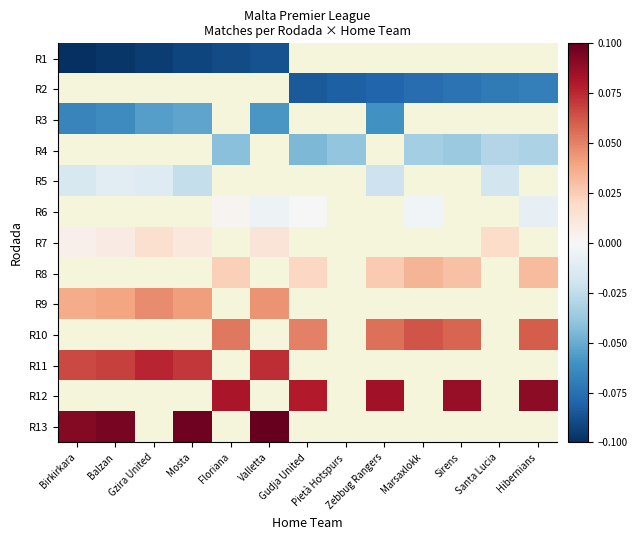

Which has a higher value, Marsaxlokk or Zebbug Rangers?

Zebbug Rangers